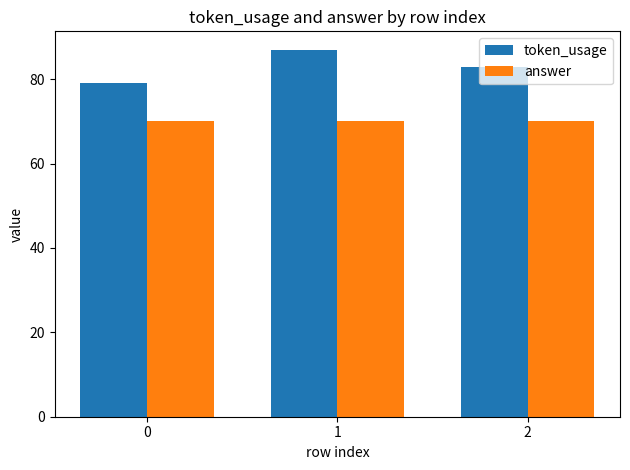

How many bars are there in each group?

2